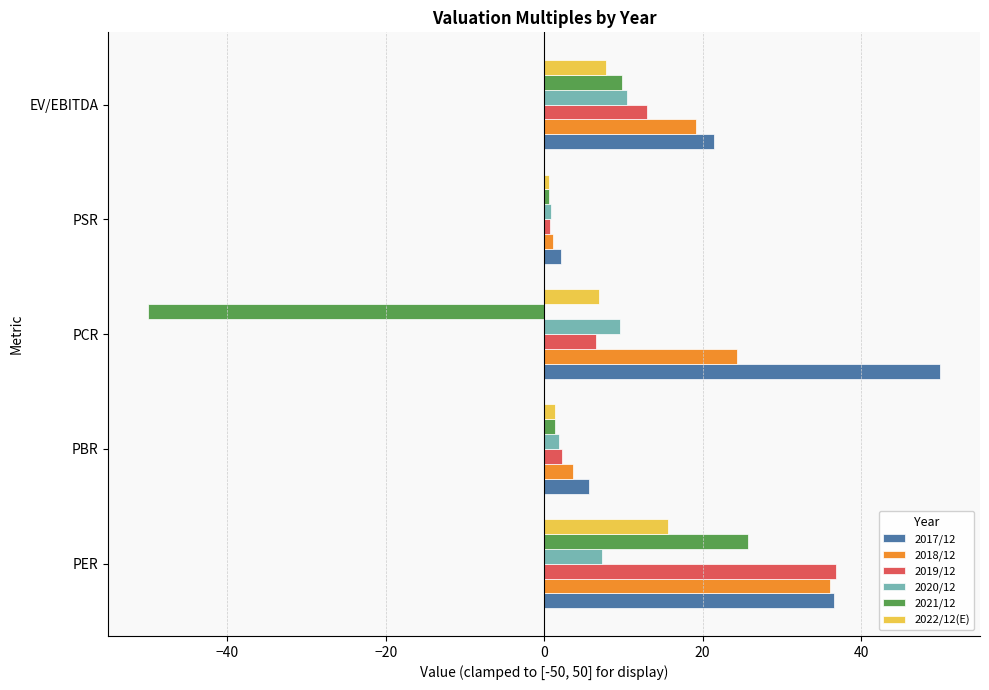

What is the average value of the 2021/12 series?

-2.5